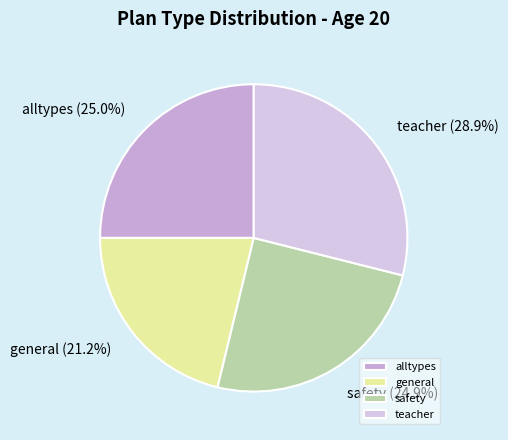

What percentage do alltypes and teacher together represent?

53.9%